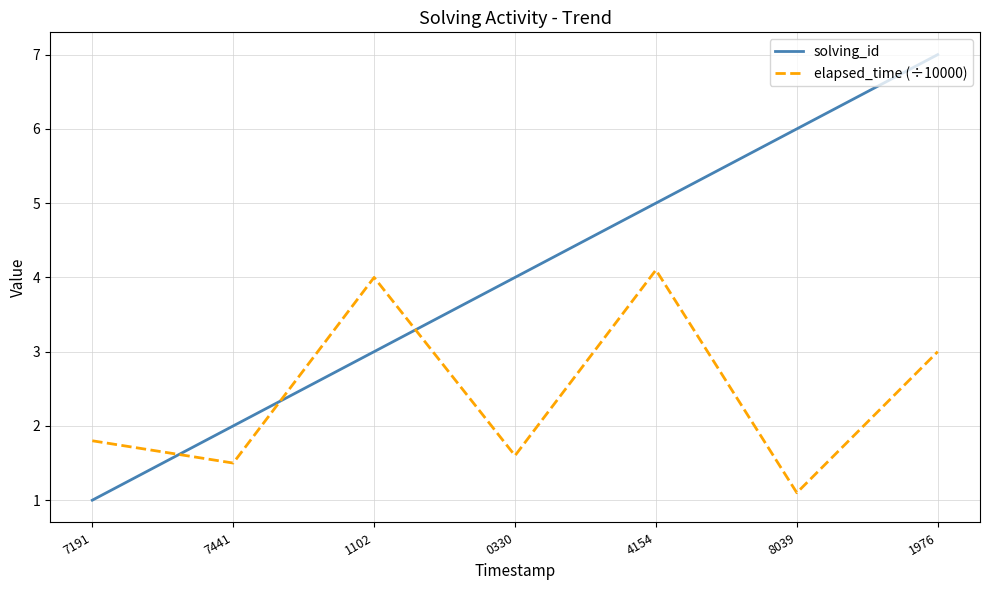

List the labels in order of elapsed_time (÷10000) value, smallest first.

8039, 7441, 0330, 7191, 1976, 1102, 4154